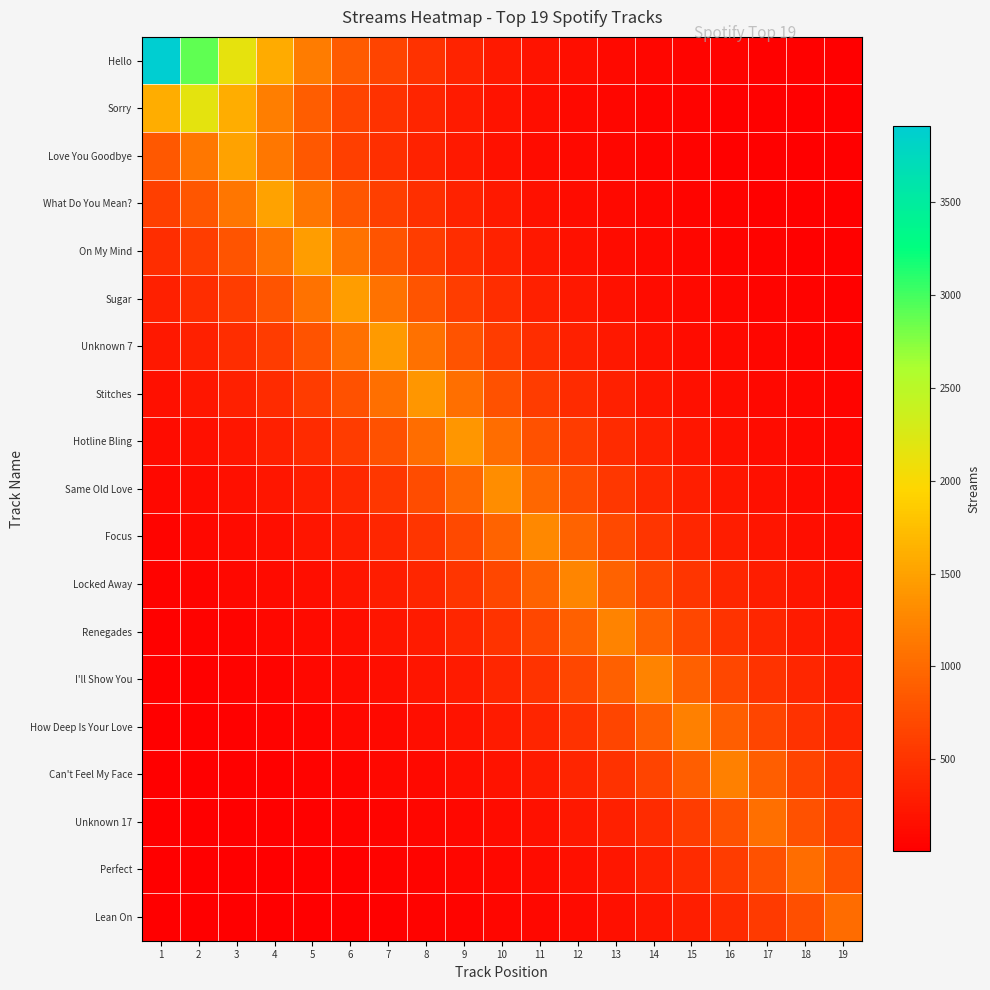

Between 5 and 6, which series saw the biggest shift?

On My Mind